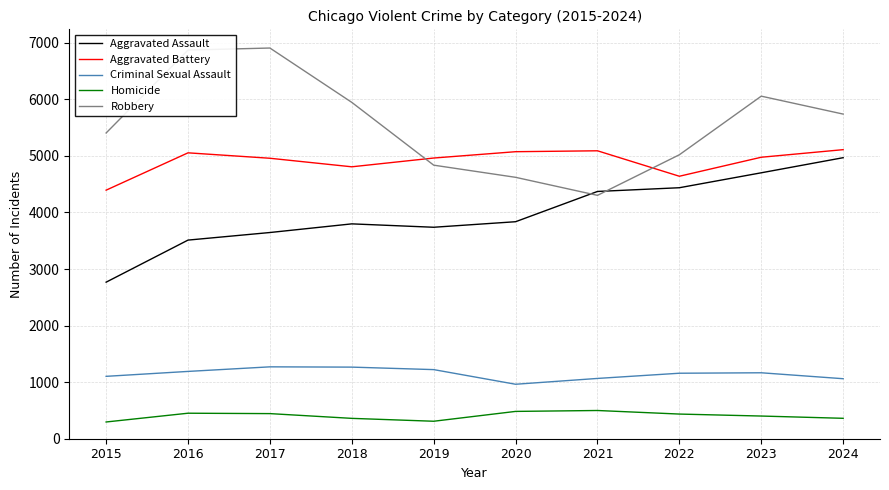

At how many categories does at least one series exceed 5272?

6